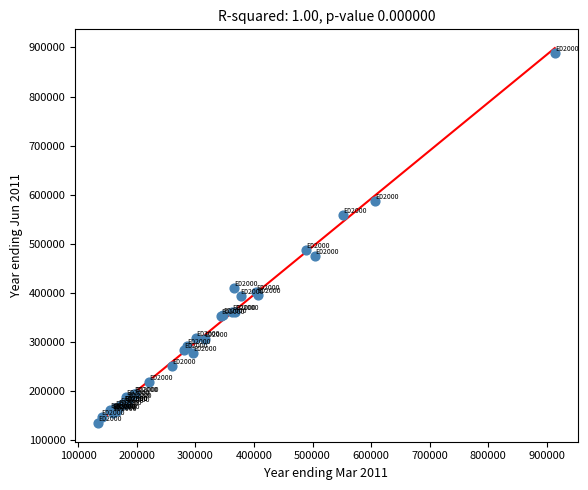

What Y value in the scatter plot is closest to 512254?

488622.1